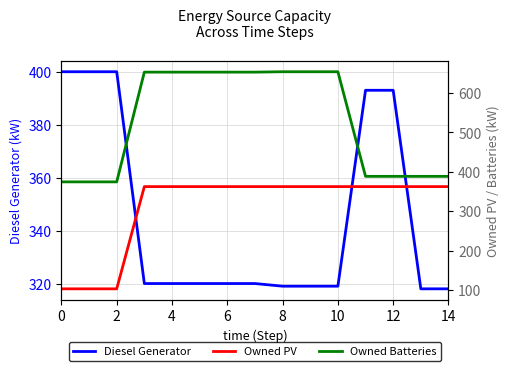

Is it true that Diesel Generator equals 320 at 4?

True